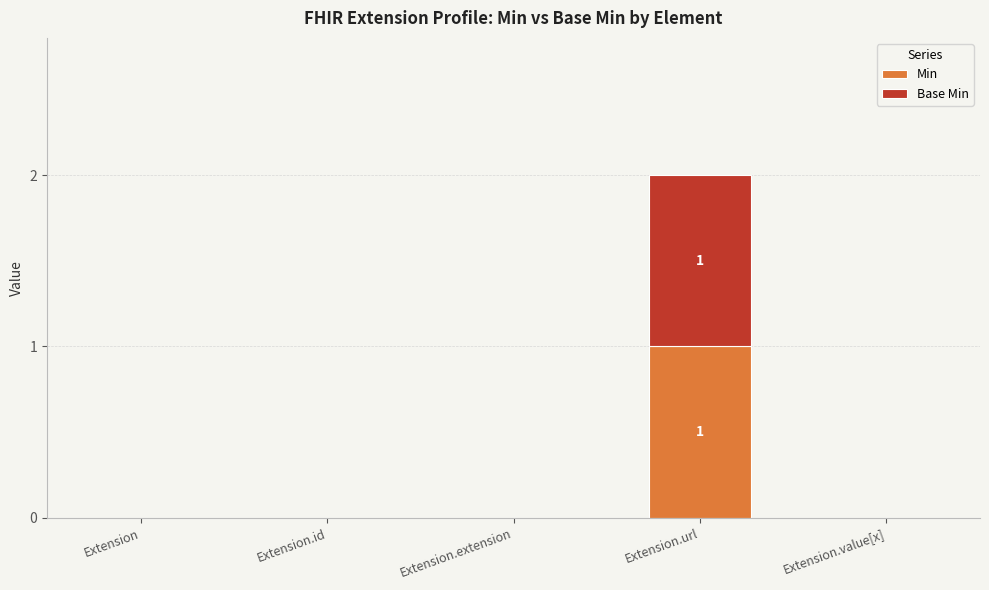

The Min series shows 0 at Extension.value[x]. True or false?

True